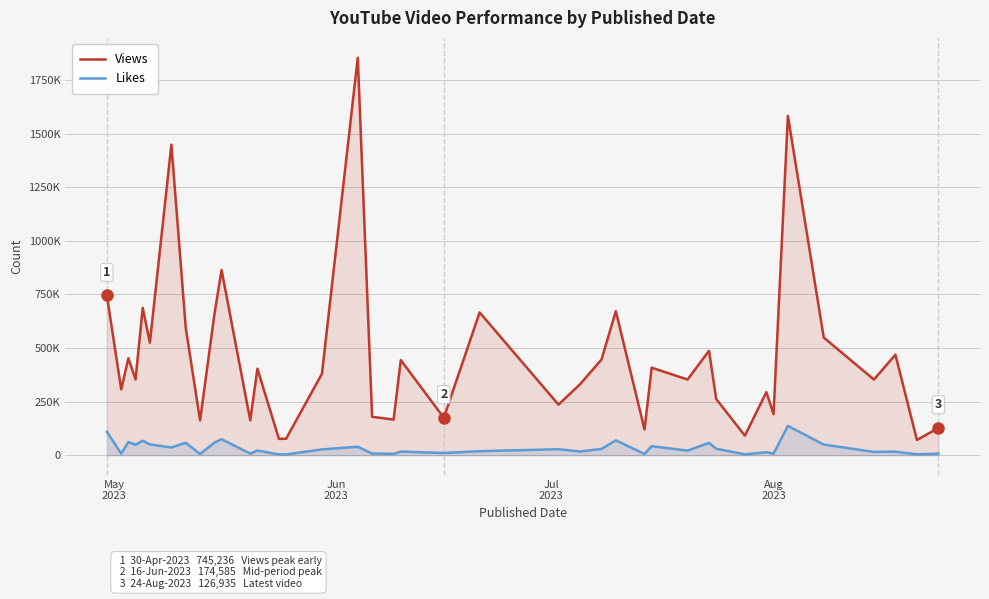

Does the chart display data point markers on the line(s)?

No